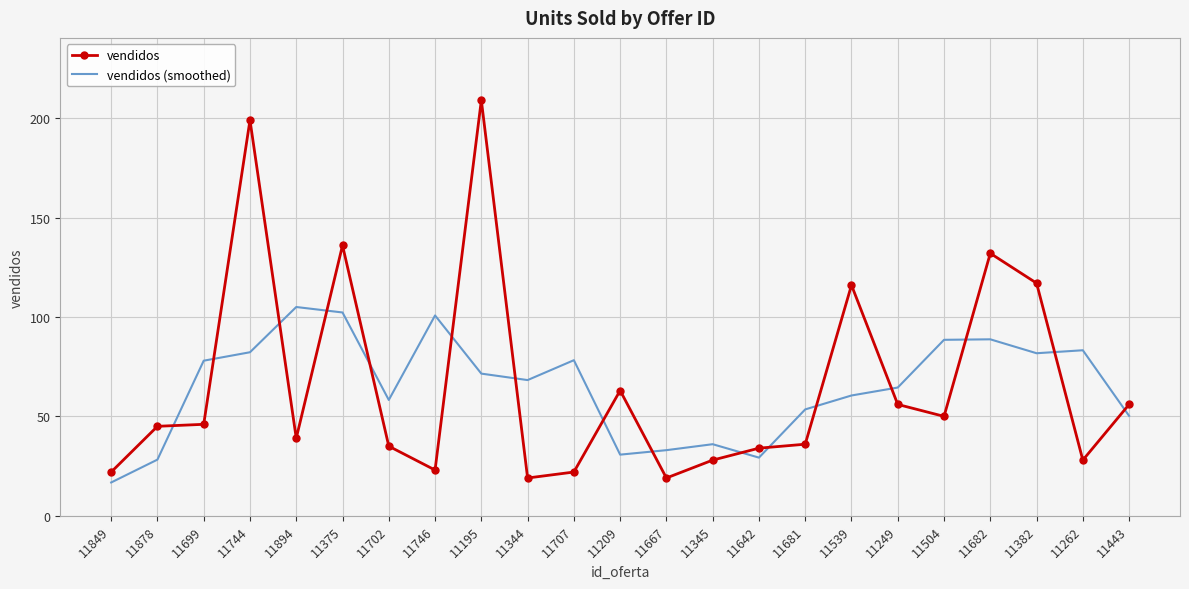

Which series has the widest spread of values?

vendidos